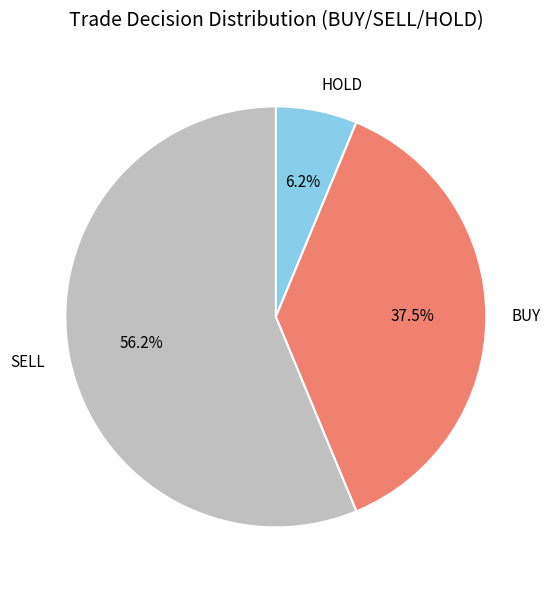

How many slices are in this pie chart?

3